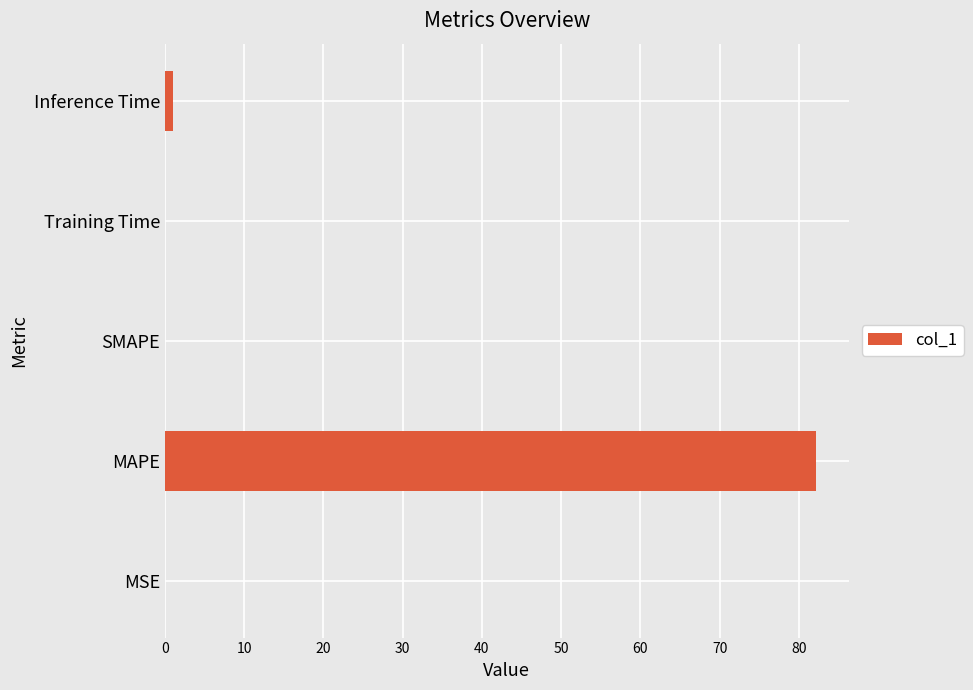

The value at MAPE is 47.9. True or false?

False